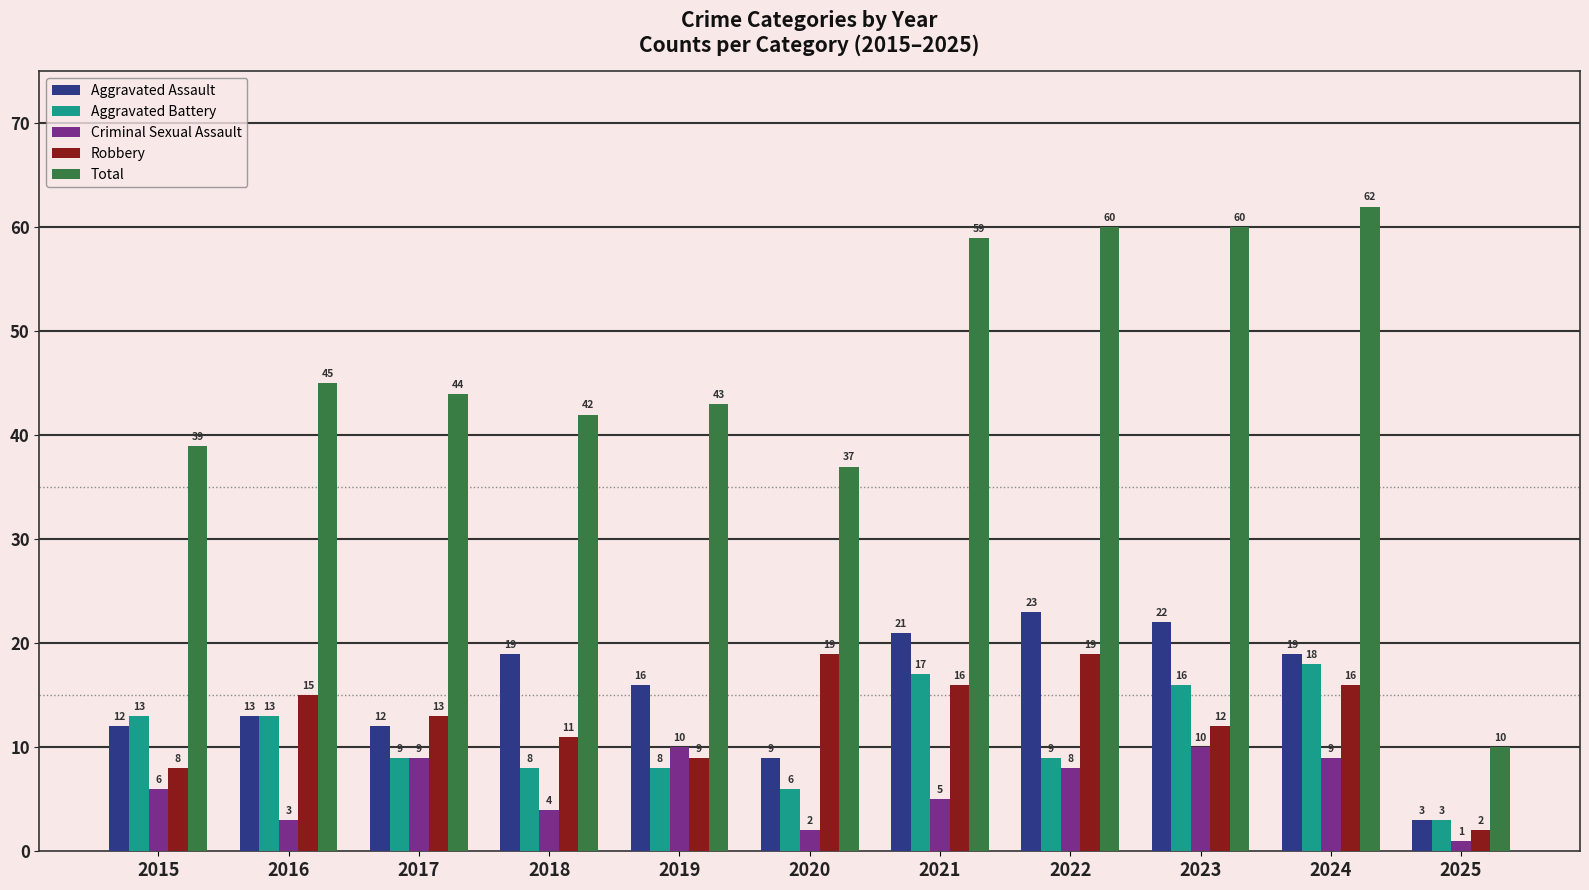

Which series has the largest range (max minus min)?

Total